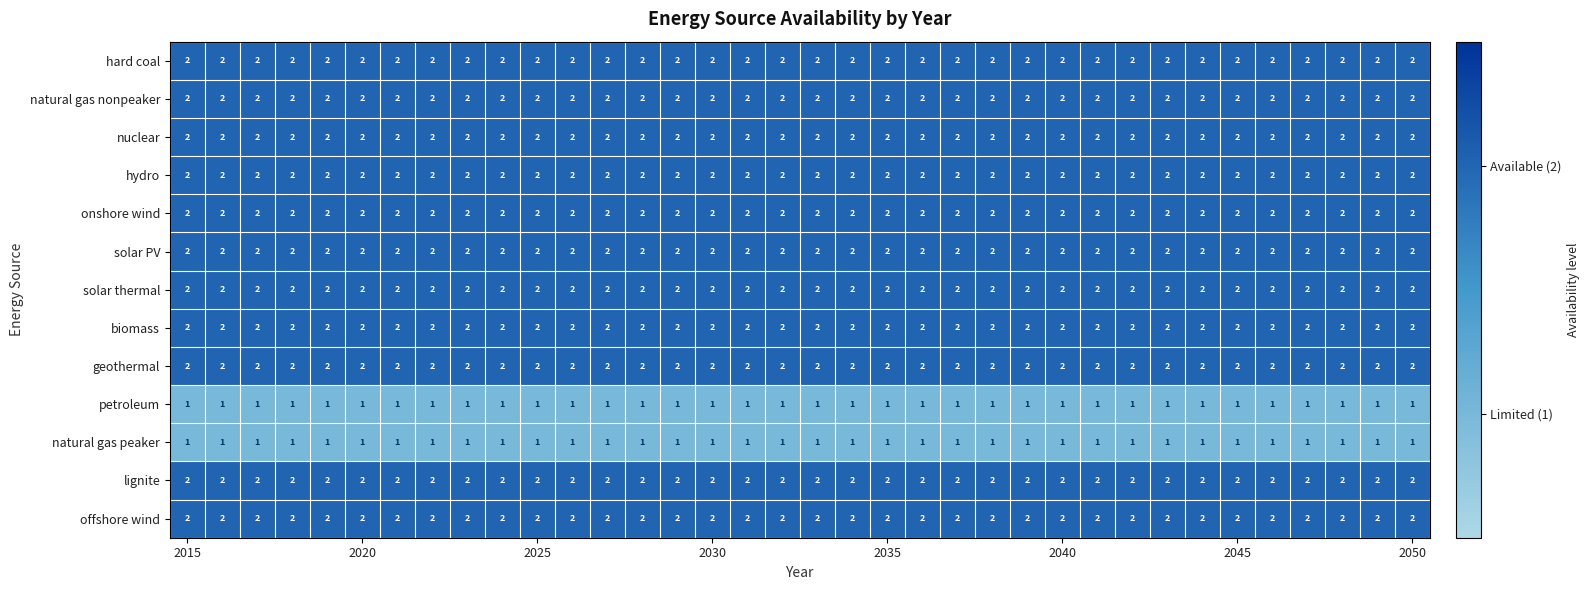

What is the sum of all onshore wind values?

72